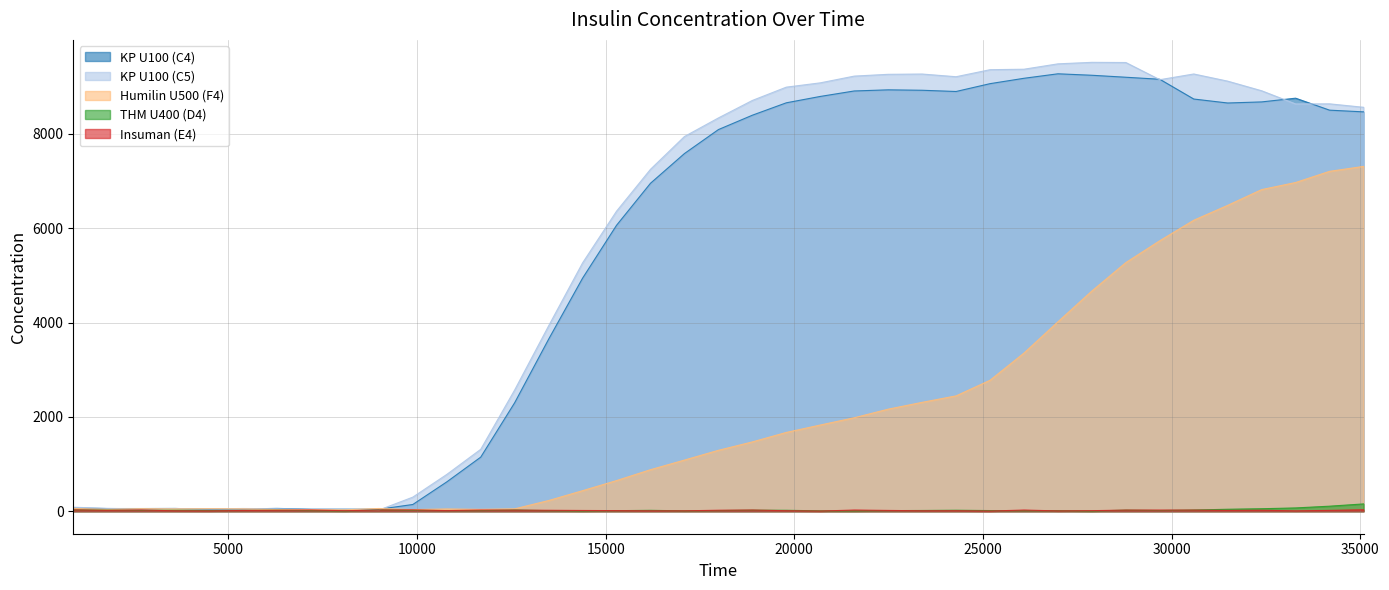

What is the greatest value displayed?

9519